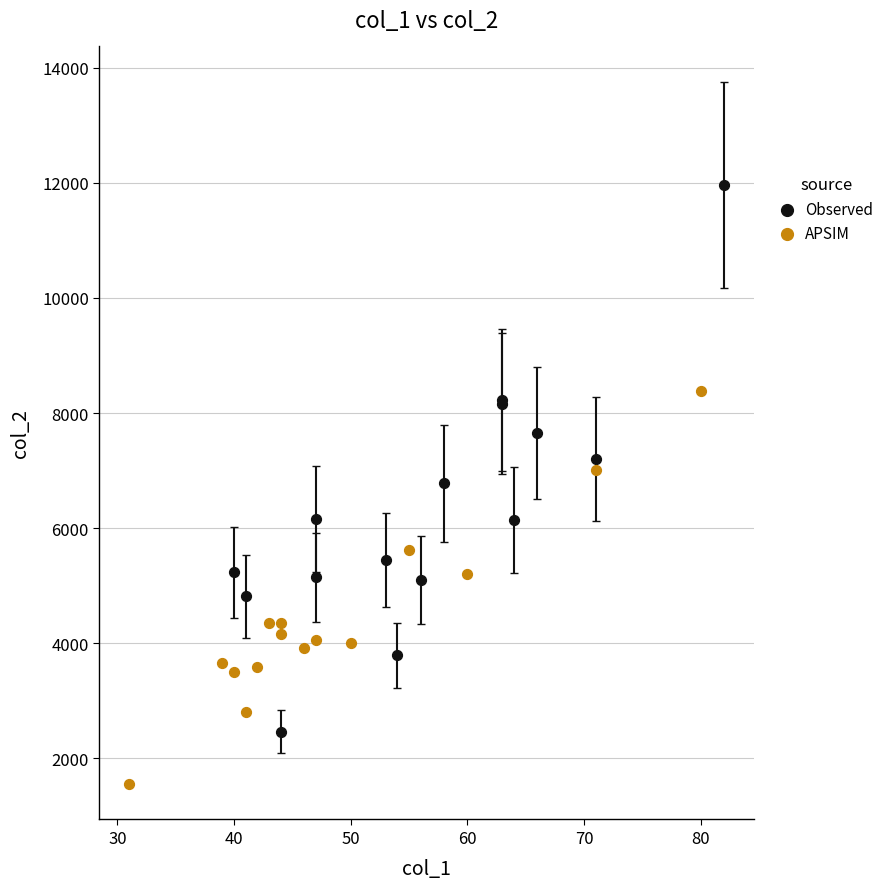

Which series contains the highest Y value?

Observed